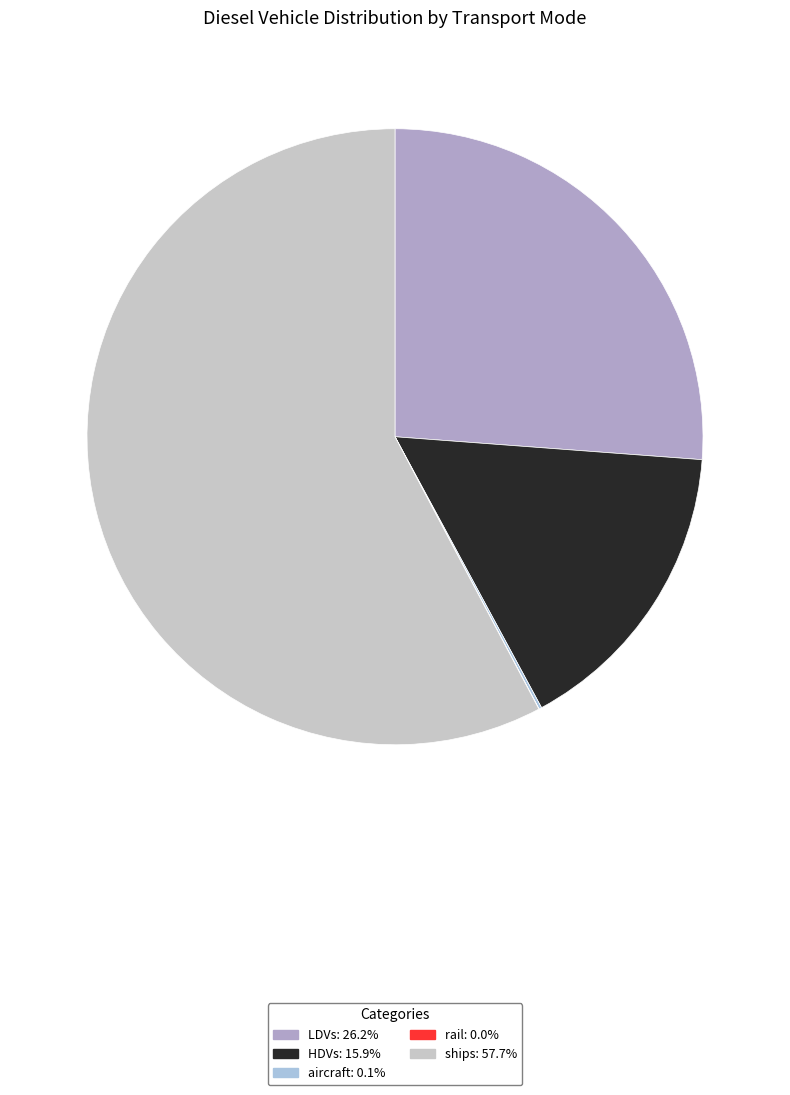

Is there any slice that represents more than half of the pie?

Yes